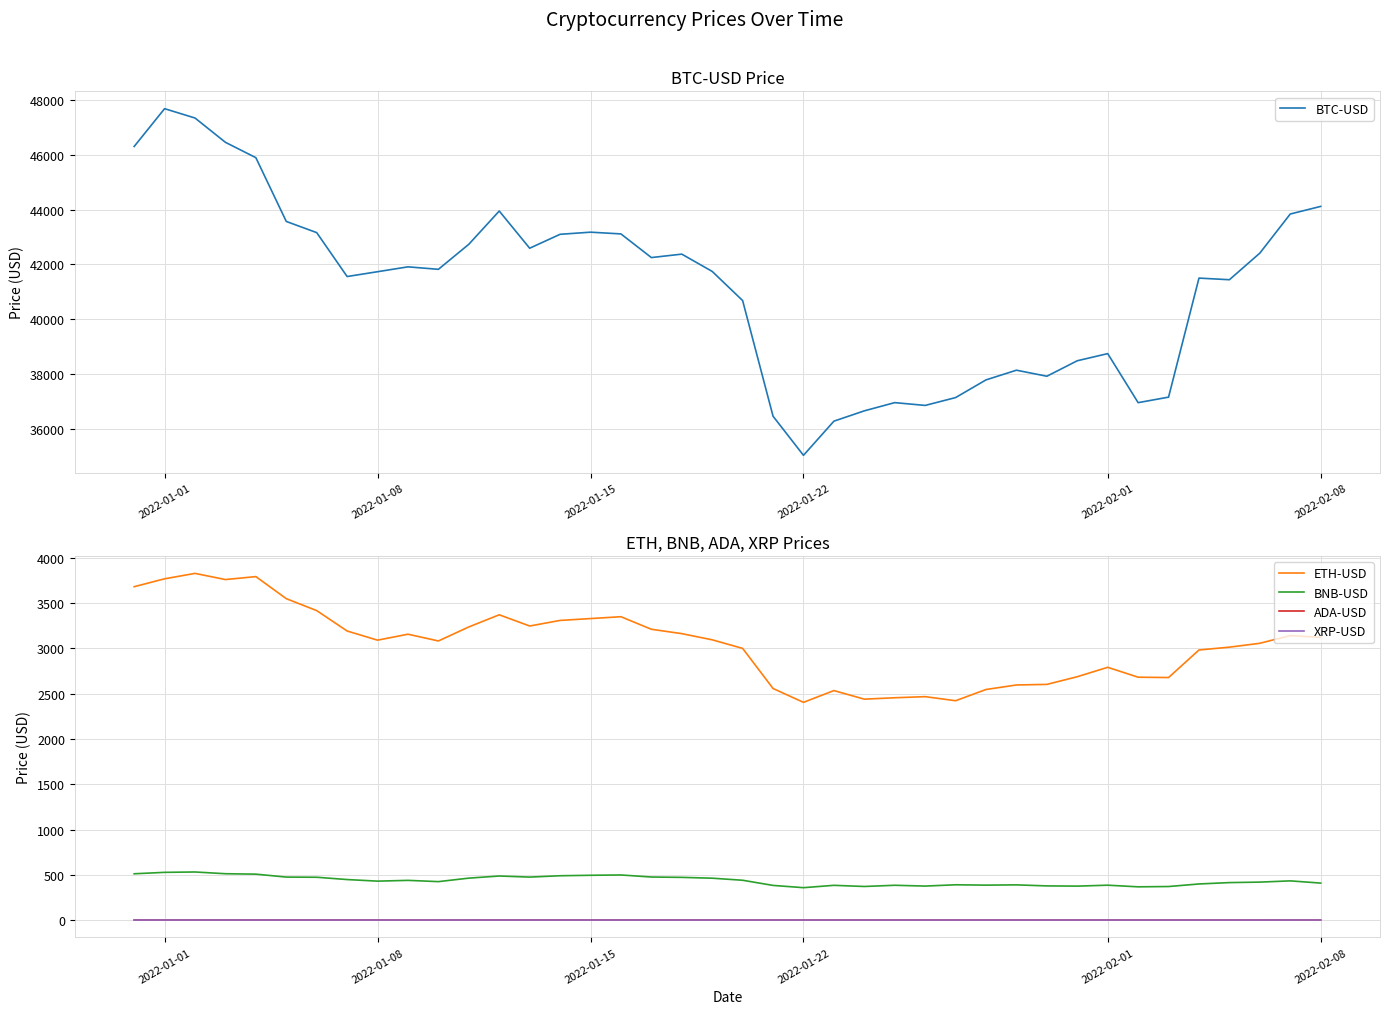

List the series in order of their peak value, highest first.

BTC-USD, ETH-USD, BNB-USD, ADA-USD, XRP-USD